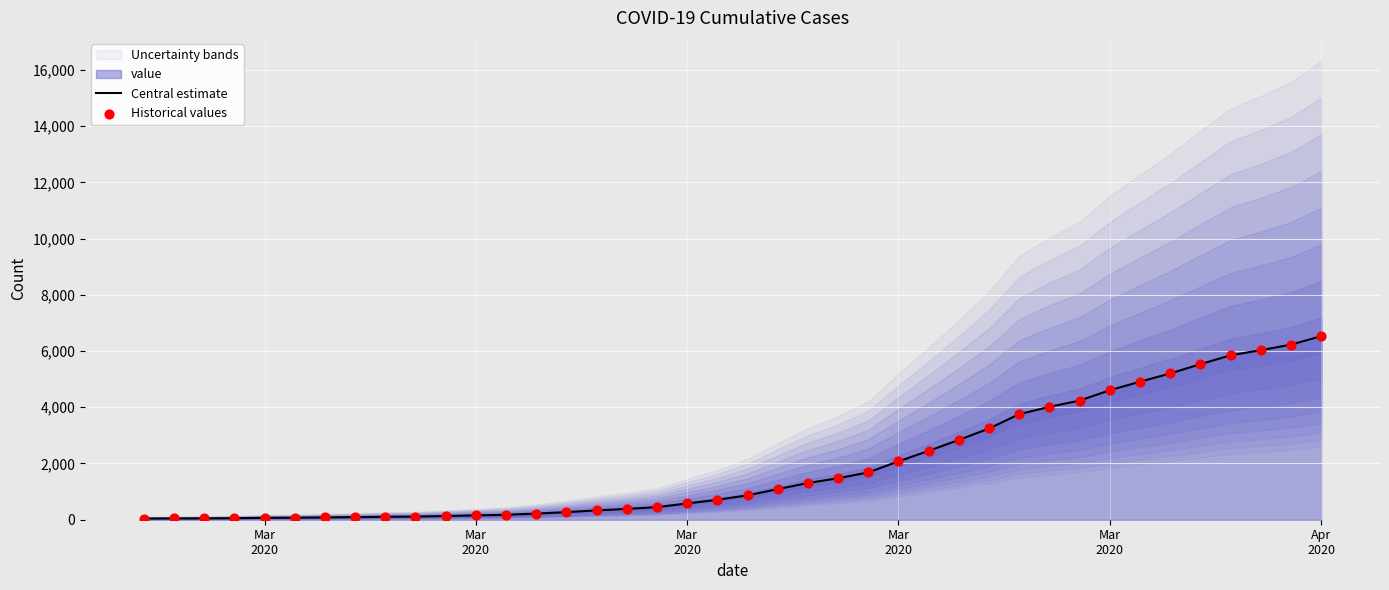

What is the total value across all series at Apr 2020?

13058